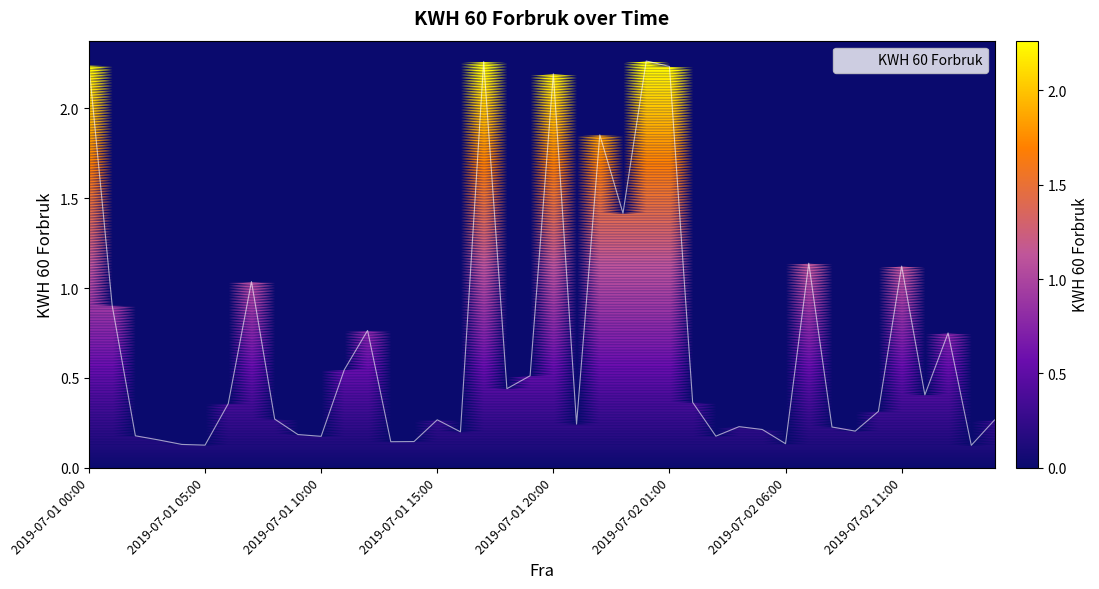

How many lines are shown in the chart?

1